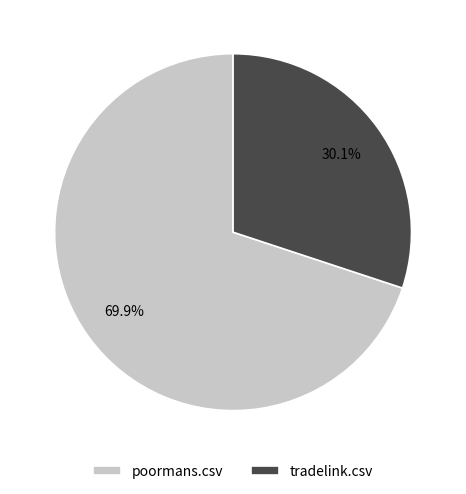

To the nearest percent, what portion does tradelink.csv represent?

30%